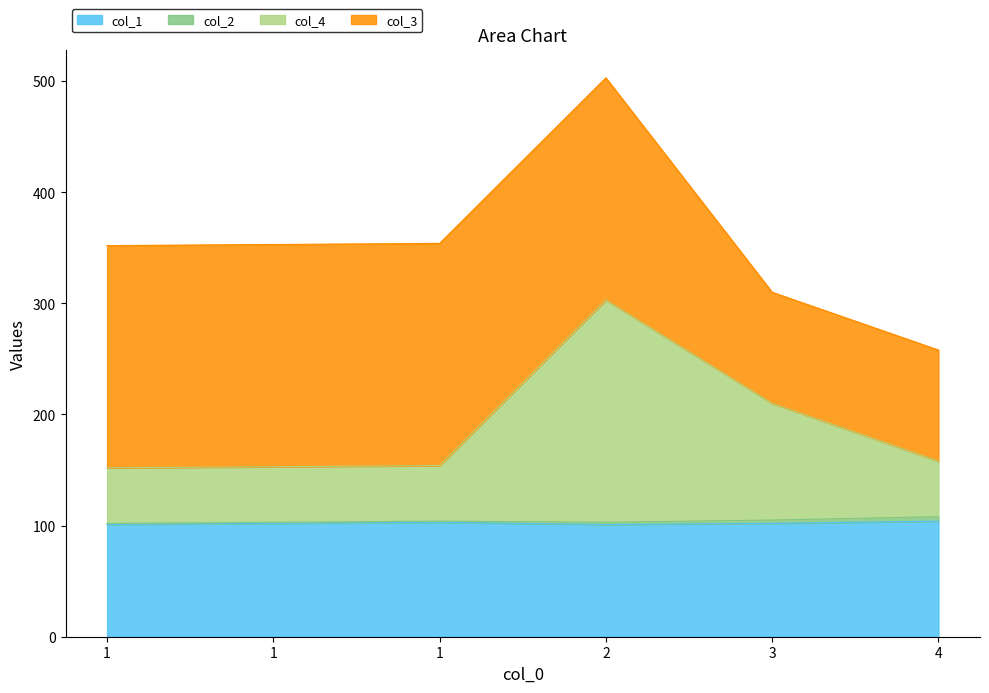

What is the value of the col_1 point at the 1st from the left?

101